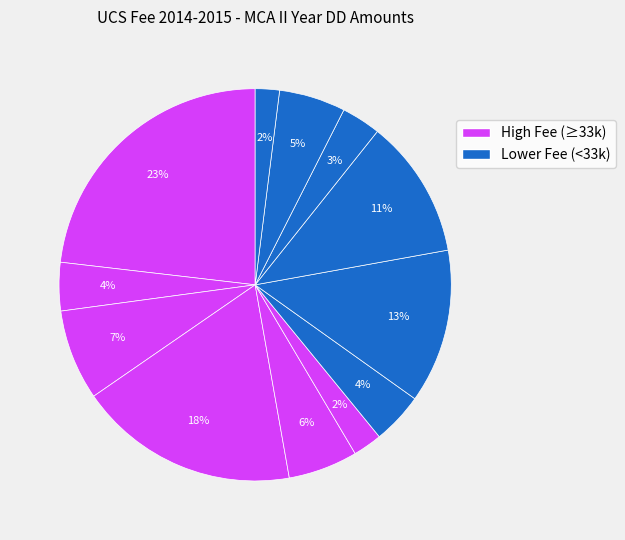

How many segments does this pie chart have?

12